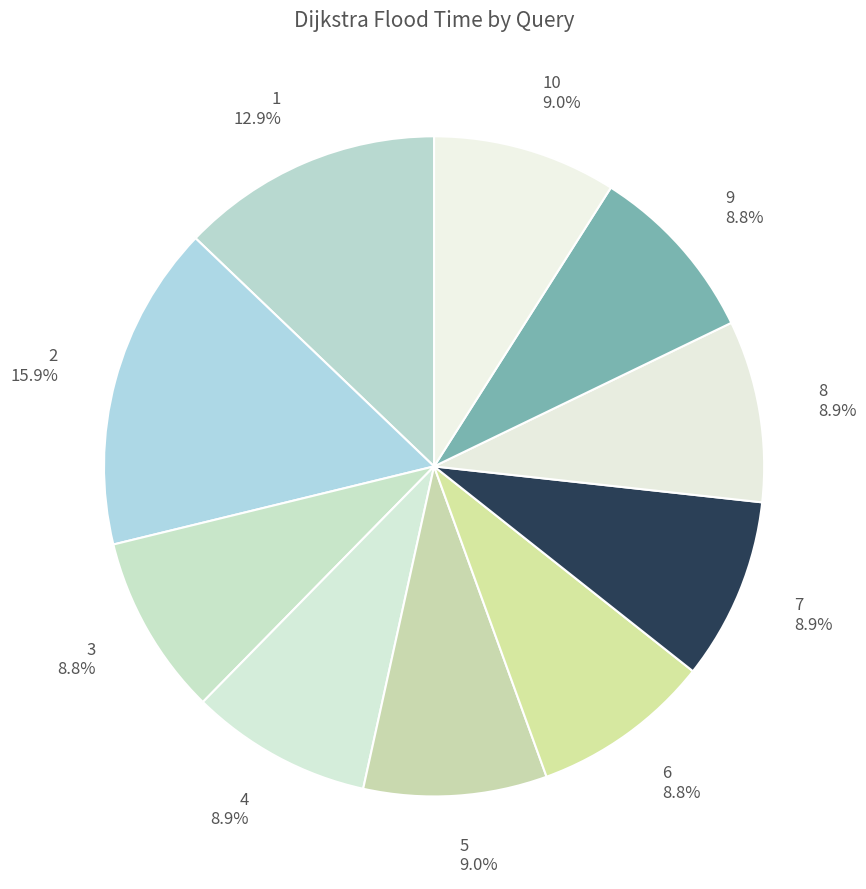

Is the sum of 8 and 6 greater than half?

No